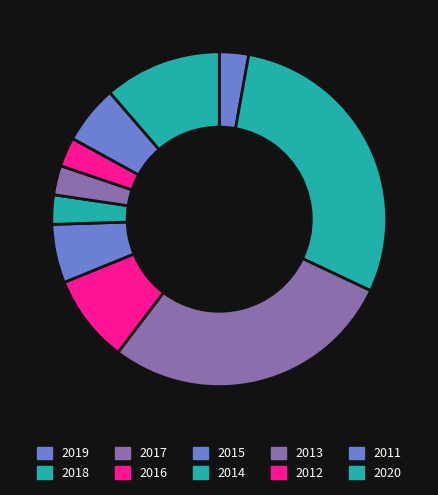

To the nearest percent, what portion does 2017 represent?

28%